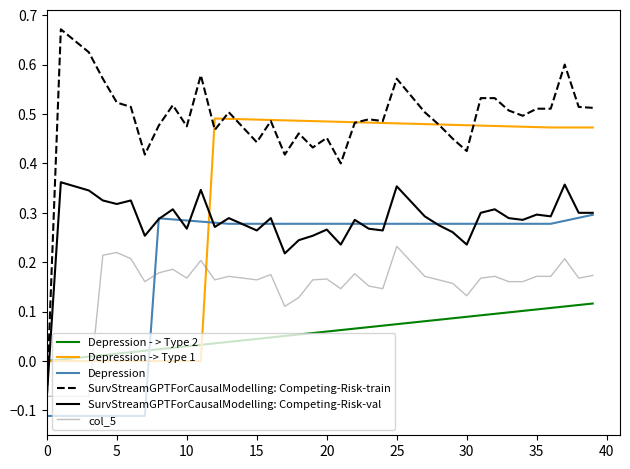

Rank the series by their maximum value, from highest to lowest.

SurvStreamGPTForCausalModelling: Competing-Risk-train, Depression -> Type 1, SurvStreamGPTForCausalModelling: Competing-Risk-val, Depression, col_5, Depression - > Type 2